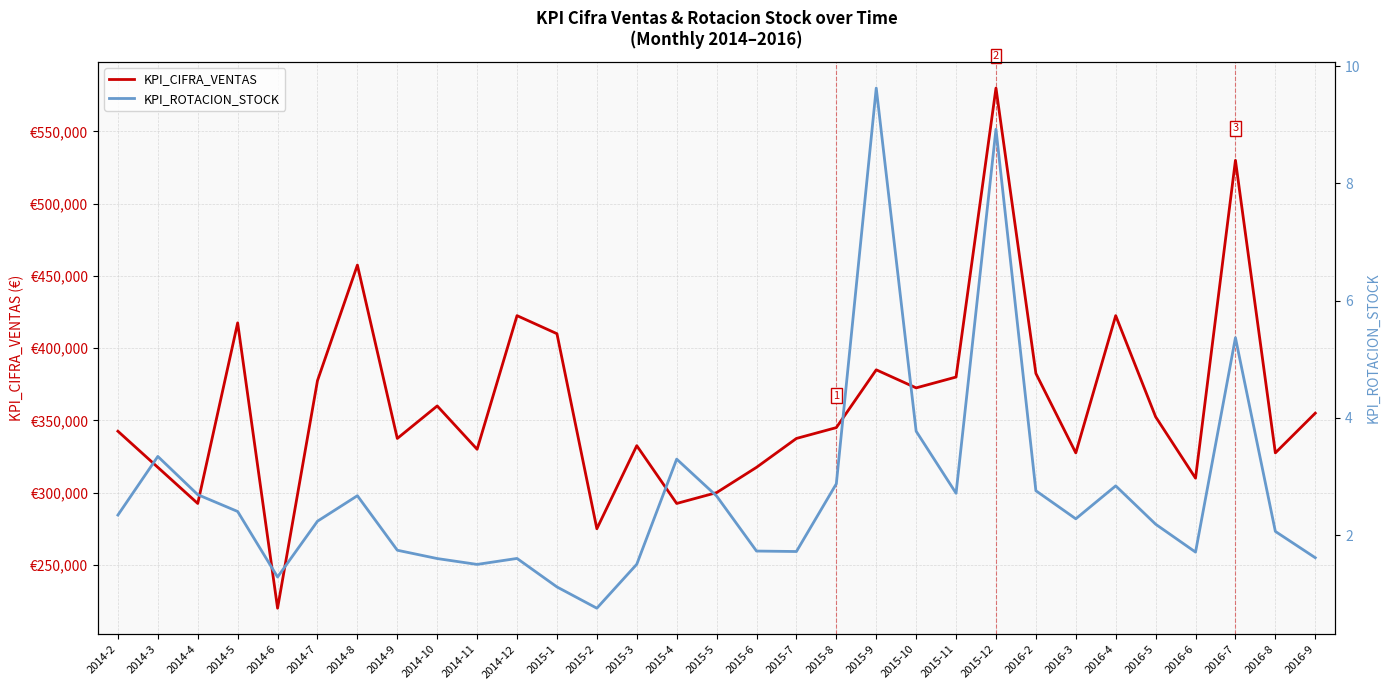

True or false: KPI_CIFRA_VENTAS has a value of 537883.9 at 2015-7.

False